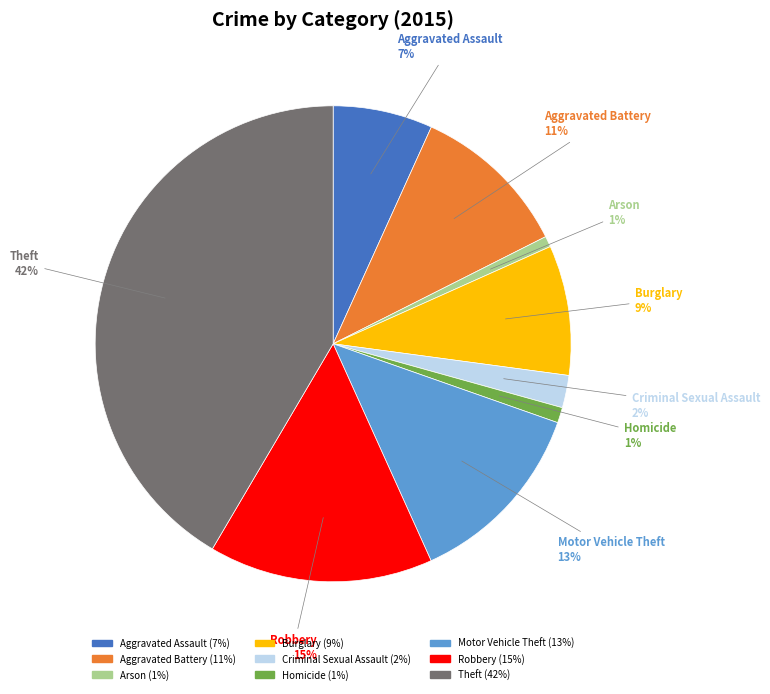

Between Motor Vehicle Theft and Robbery, which is larger?

Robbery